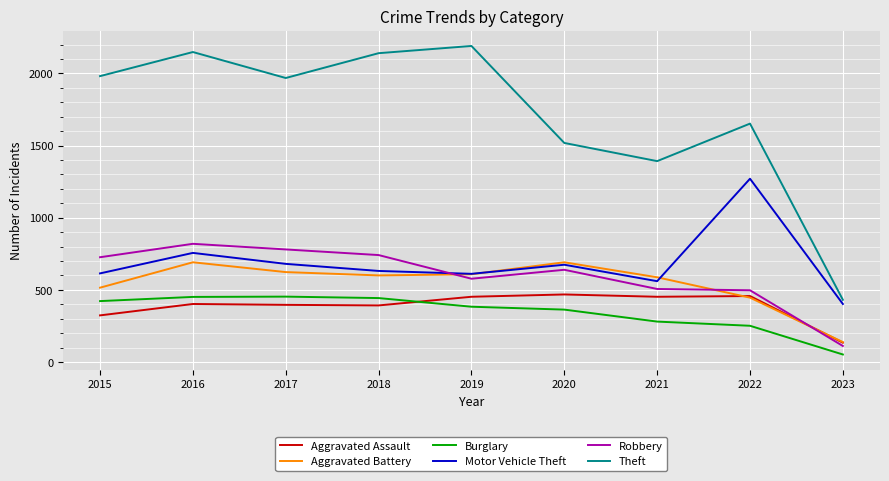

What is the average value of the Aggravated Battery series?

544